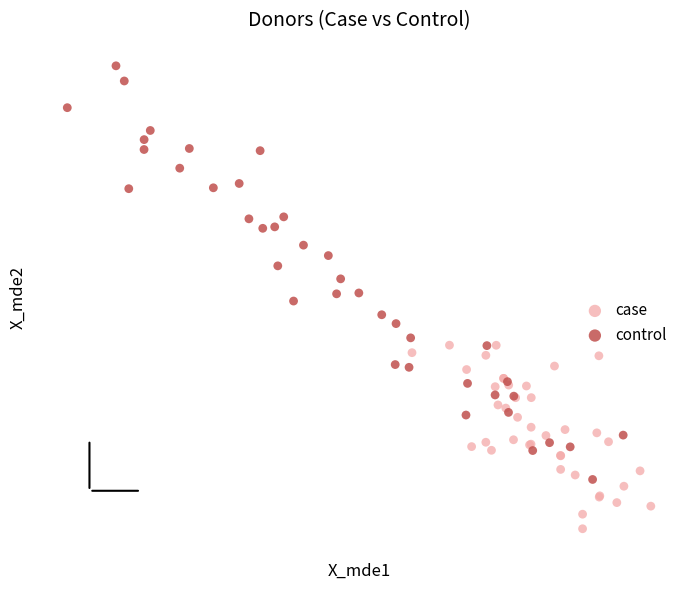

What are all the series names shown in the legend?

case, control